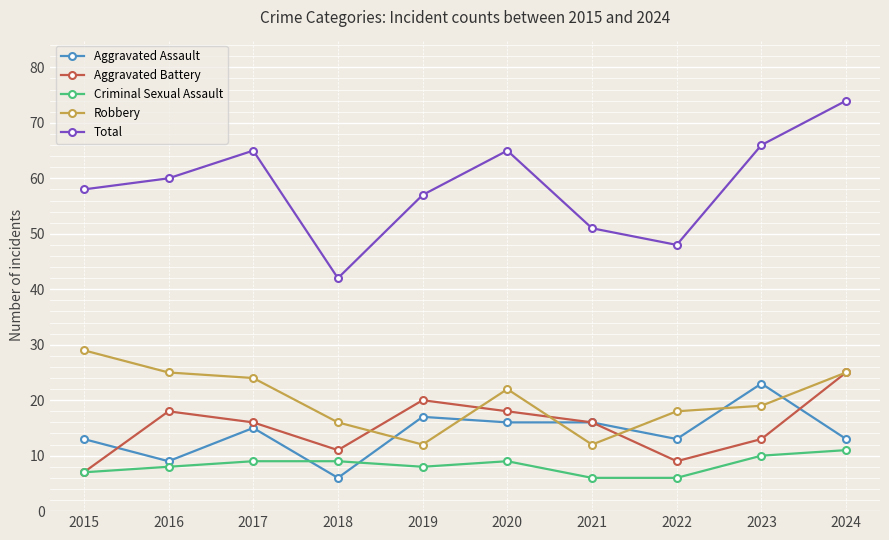

What is the sum of all Aggravated Battery values?

153